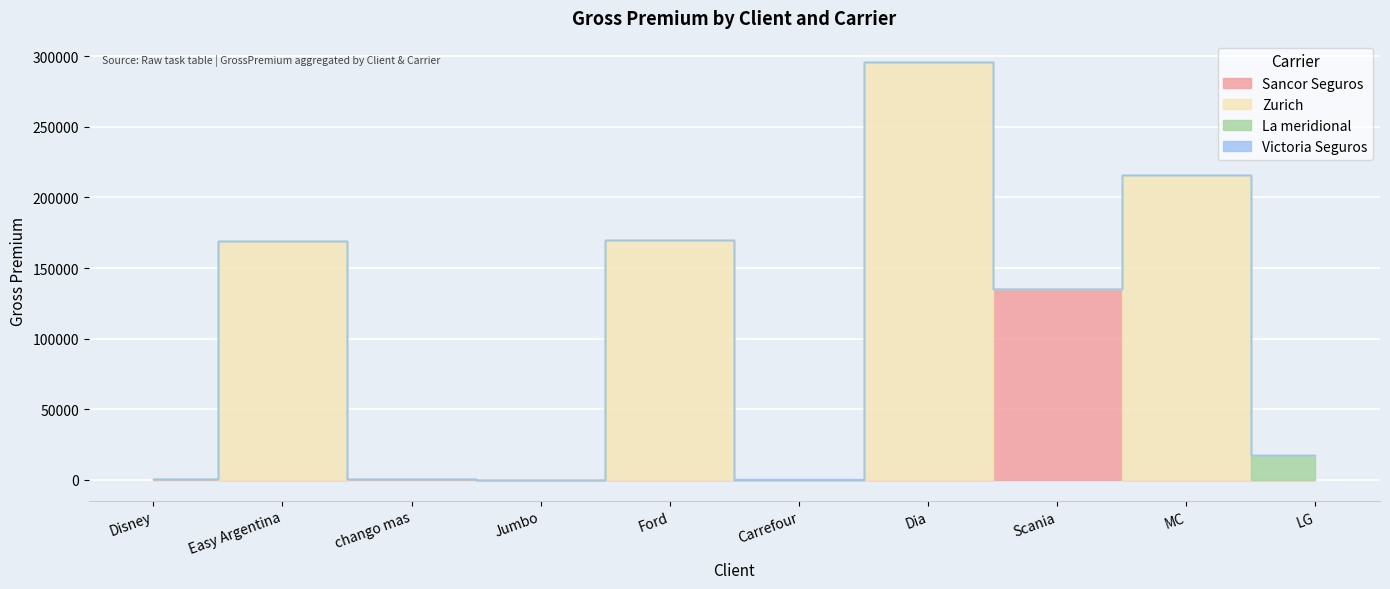

Reading left to right, transcribe all the data shown in this chart.

Sancor Seguros: Disney=311.8	Easy Argentina=132.3	chango mas=376.4	Jumbo=132.2	Ford=0.0	Carrefour=0.0	Dia=0.0	Scania=135000.0	MC=0.0	LG=0.0
Zurich: Disney=0.0	Easy Argentina=168740.7	chango mas=0.0	Jumbo=0.0	Ford=169740.7	Carrefour=0.0	Dia=296312.9	Scania=0.0	MC=216223.1	LG=0.0
La meridional: Disney=0.0	Easy Argentina=0.0	chango mas=311.8	Jumbo=0.0	Ford=0.0	Carrefour=0.0	Dia=0.0	Scania=0.0	MC=0.0	LG=17383.9
Victoria Seguros: Disney=0.0	Easy Argentina=0.0	chango mas=0.0	Jumbo=0.0	Ford=0.0	Carrefour=311.8	Dia=0.0	Scania=0.0	MC=0.0	LG=0.0